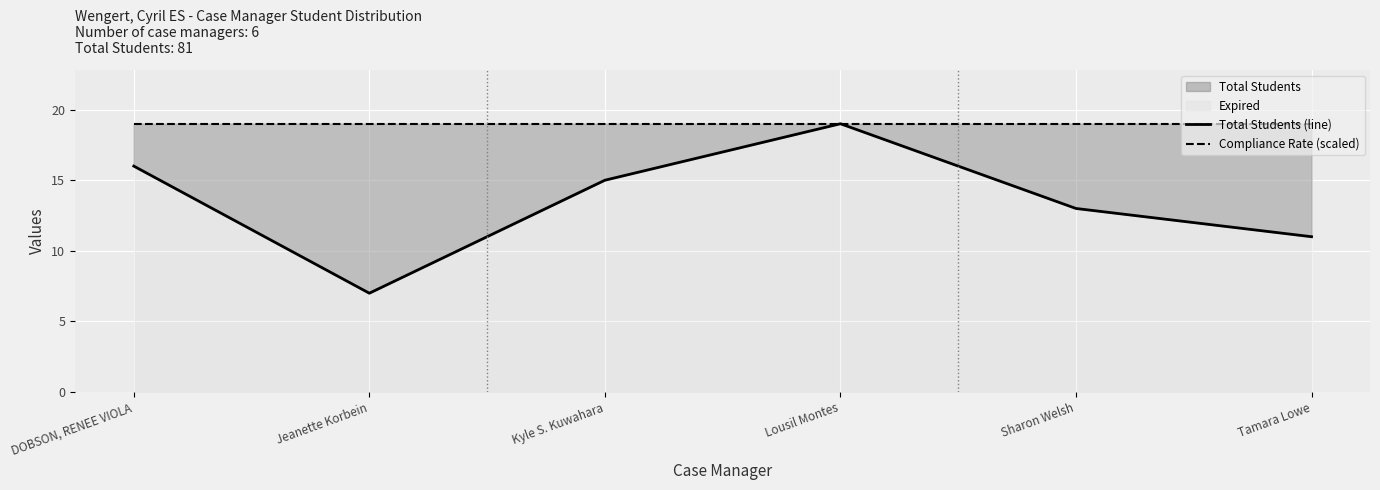

Reading left to right, list all the values displayed in this chart.

Total Students (line): DOBSON, RENEE VIOLA=16	Jeanette Korbein=7	Kyle S. Kuwahara=15	Lousil Montes=19	Sharon Welsh=13	Tamara Lowe=11
Compliance Rate (scaled): DOBSON, RENEE VIOLA=19	Jeanette Korbein=19	Kyle S. Kuwahara=19	Lousil Montes=19	Sharon Welsh=19	Tamara Lowe=19